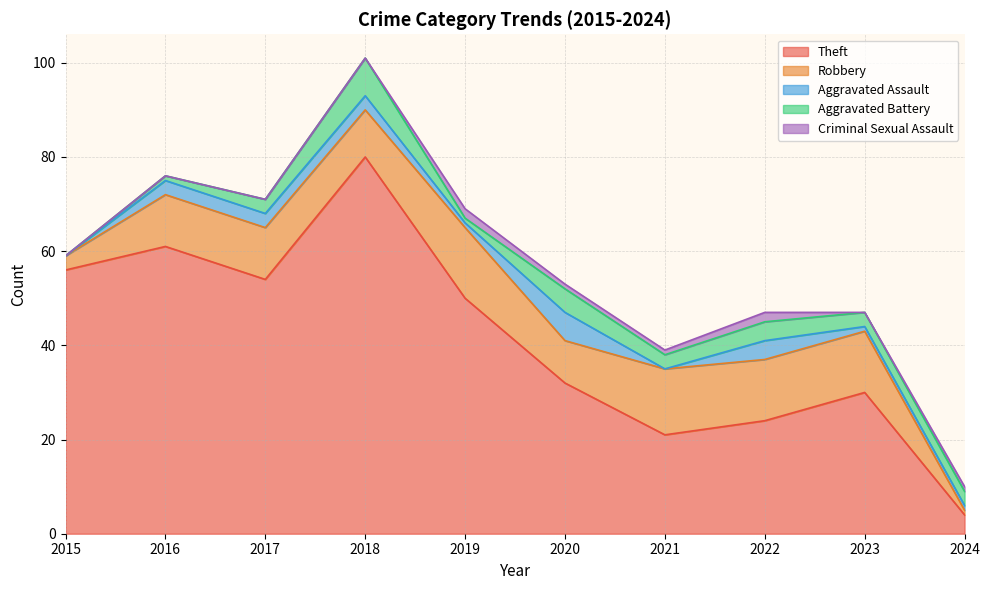

What is the maximum value for Criminal Sexual Assault?

2